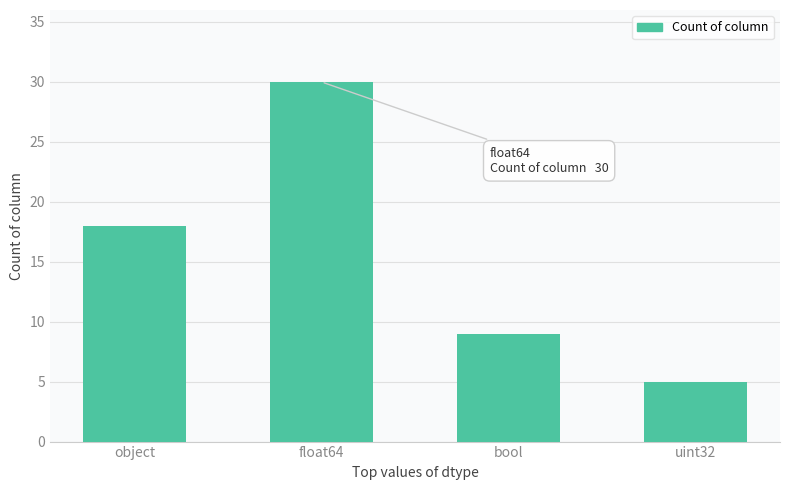

What is the minimum value shown in the chart?

5